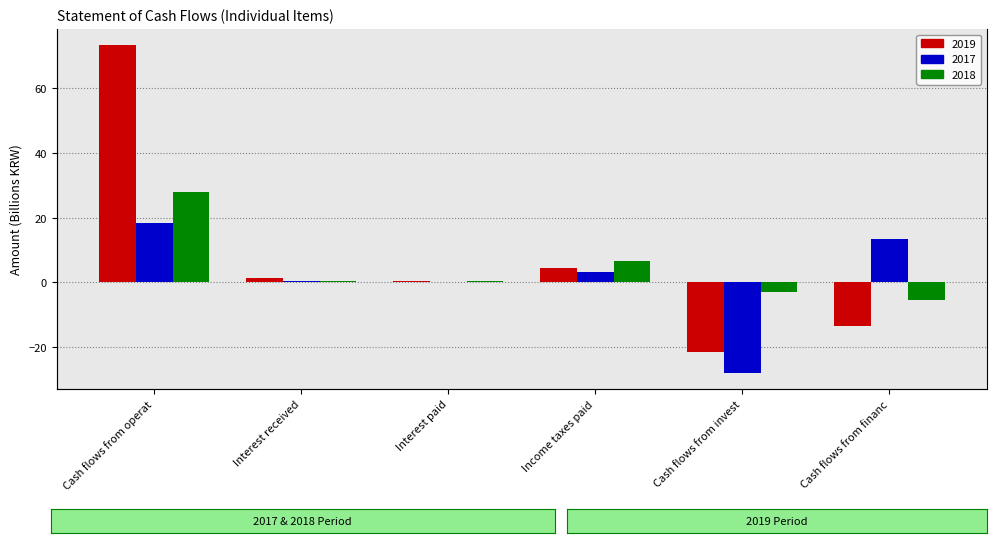

What is the sum of all 2018 values?

27.4